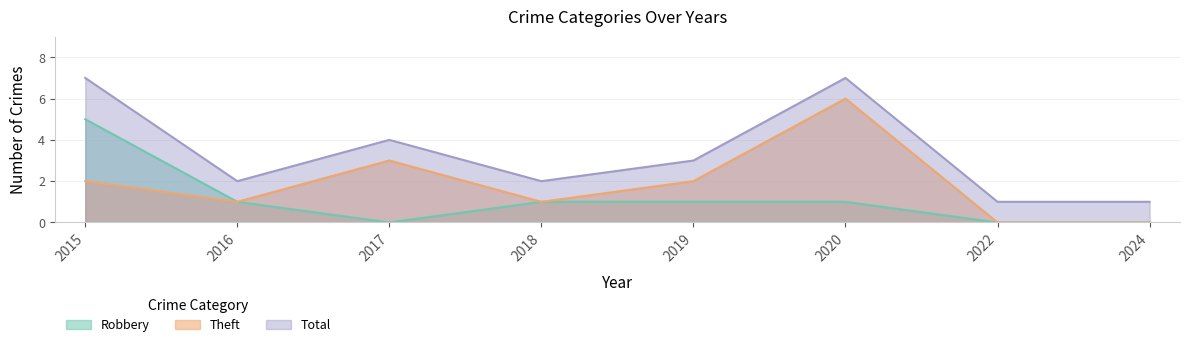

What is the value of the Total point at the 8th from the left?

1